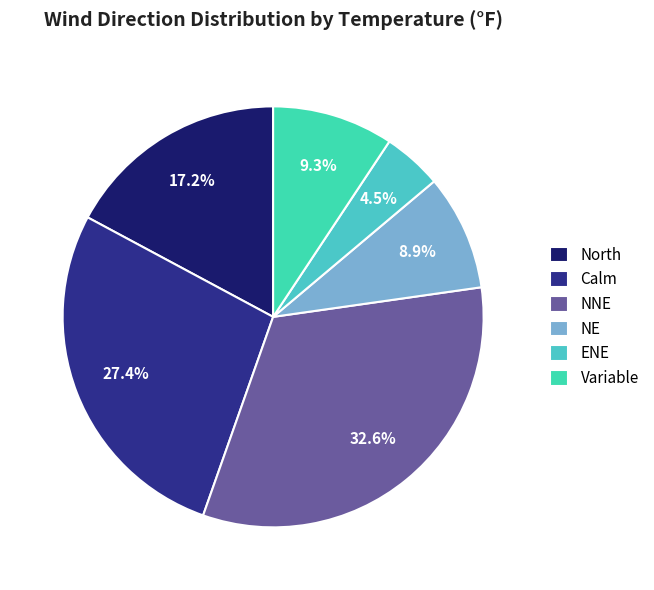

Does North represent more than half of the total?

No